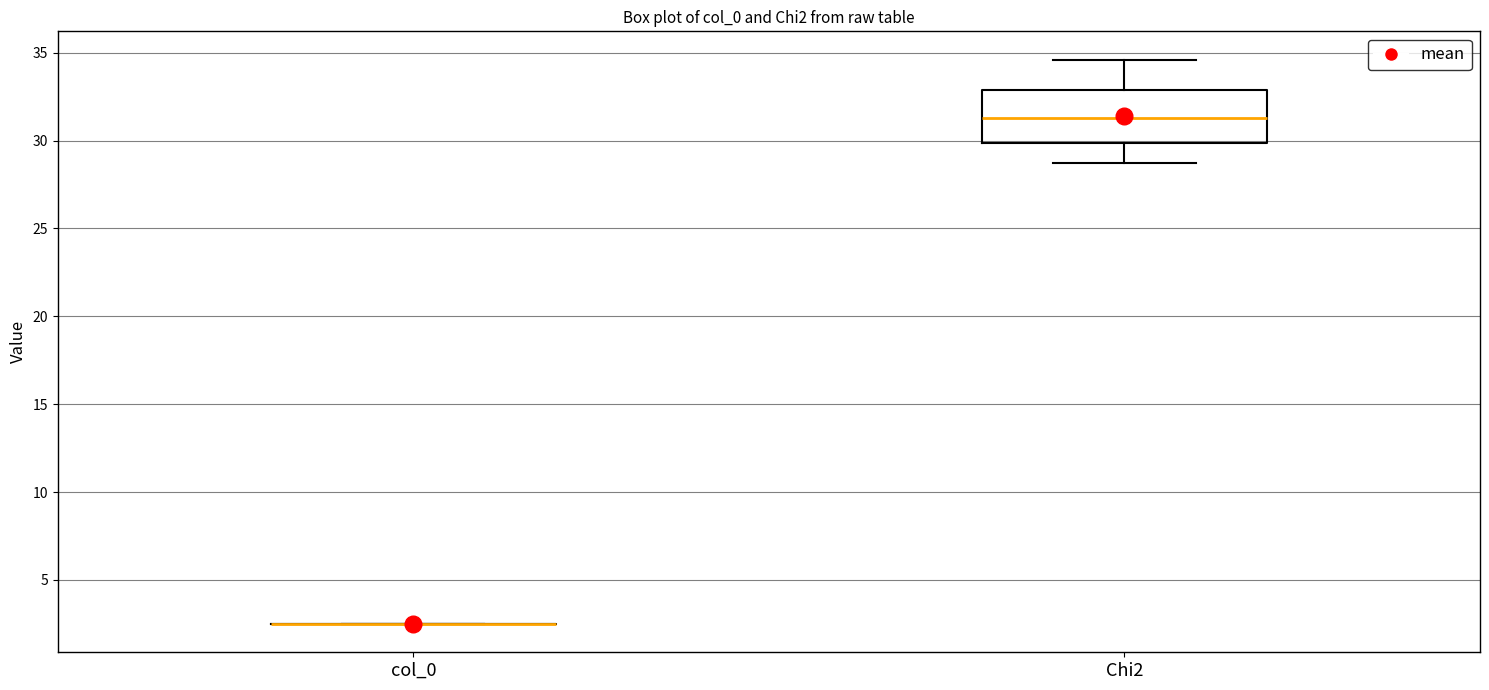

Reading left to right, read every box against the y-axis: the position of its median line, the range the box covers, and the ends of its whiskers. The values are not printed on the chart, so give them approximately, as read against the axis.

col_0: box collapsed to a line at 2.5, whiskers 2.5 to 2.5
Chi2: median 31.5, box 30.0 to 33.0, whiskers 28.5 to 34.5